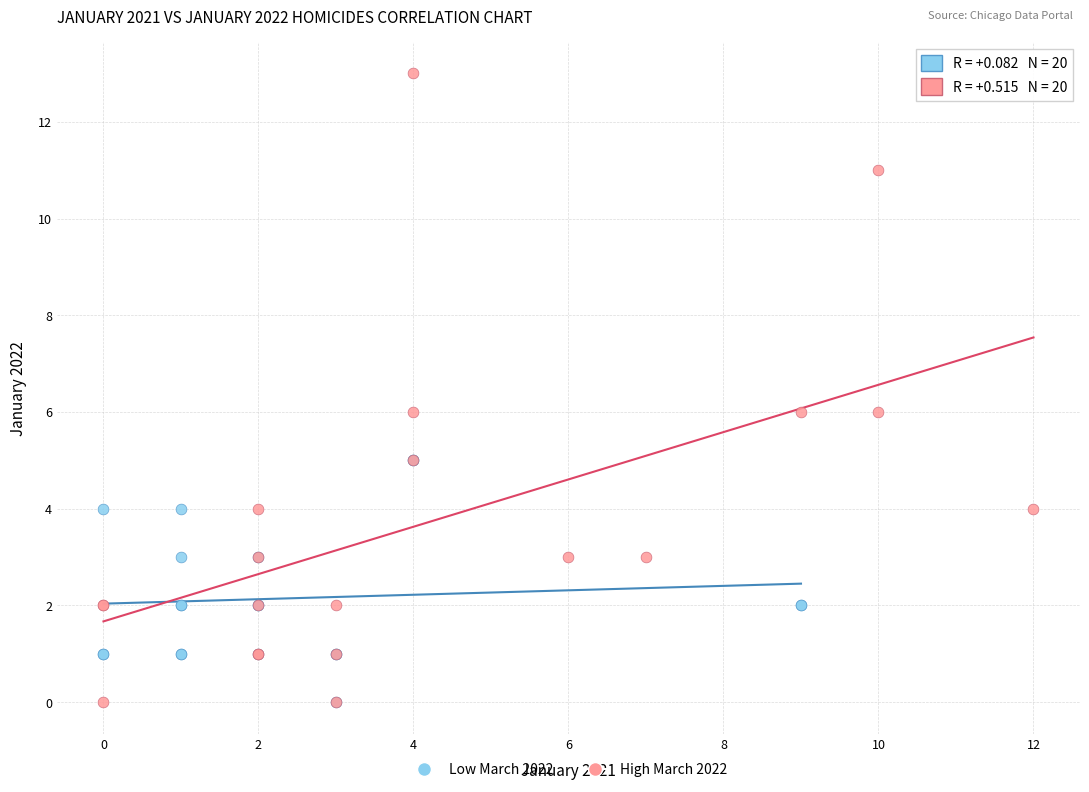

Which series has the widest spread of Y values?

High March 2022